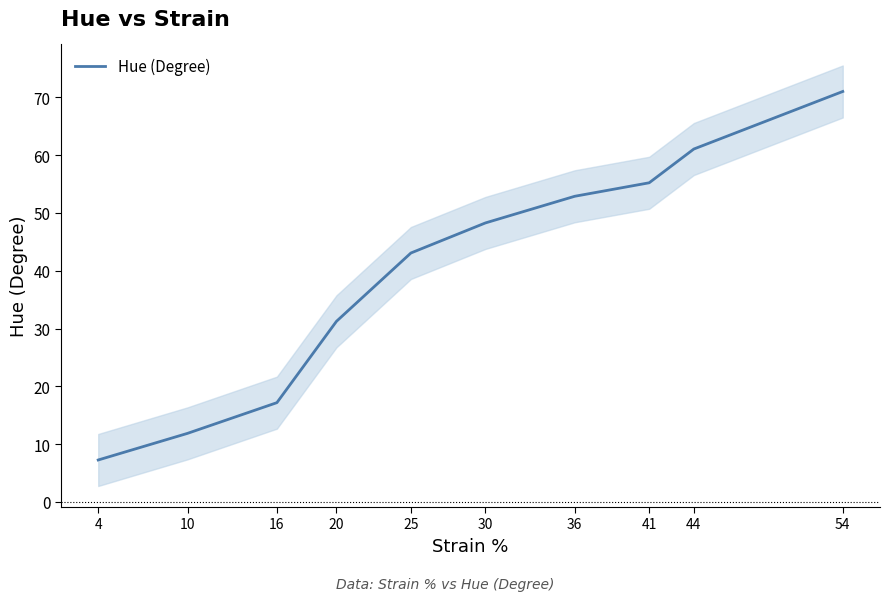

The value at 30 is 12.9. True or false?

False